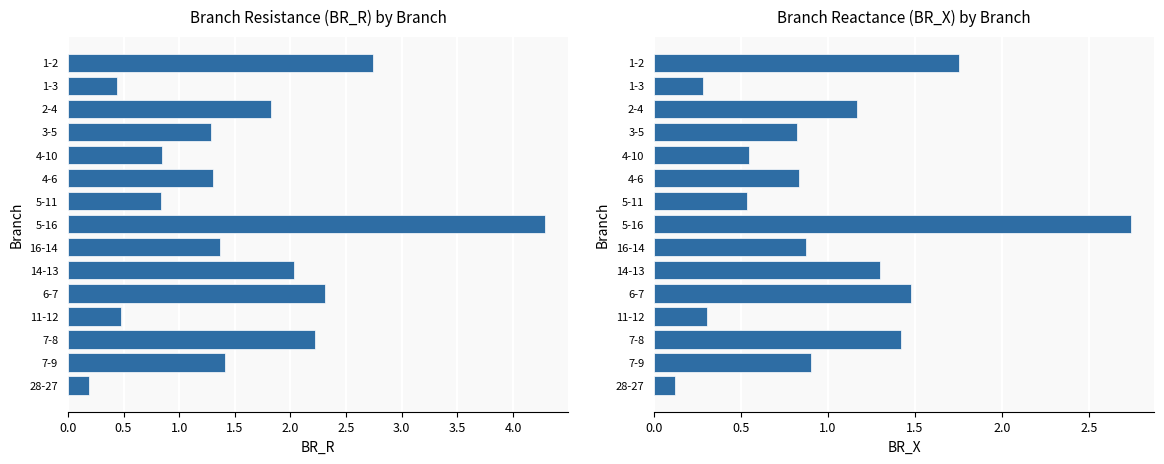

What position from the right is 4.0?

7